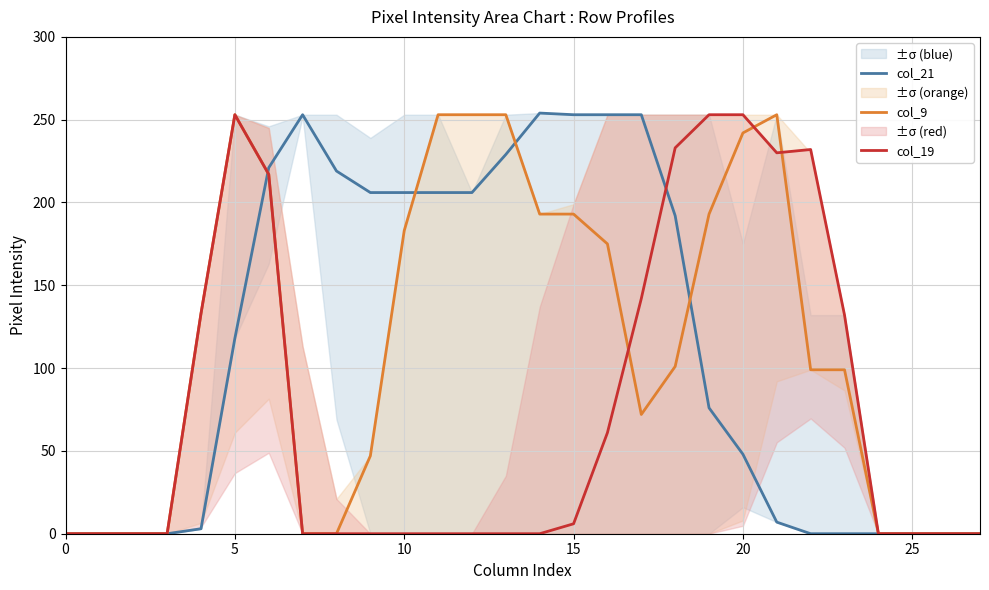

What is the maximum value for col_21?

254